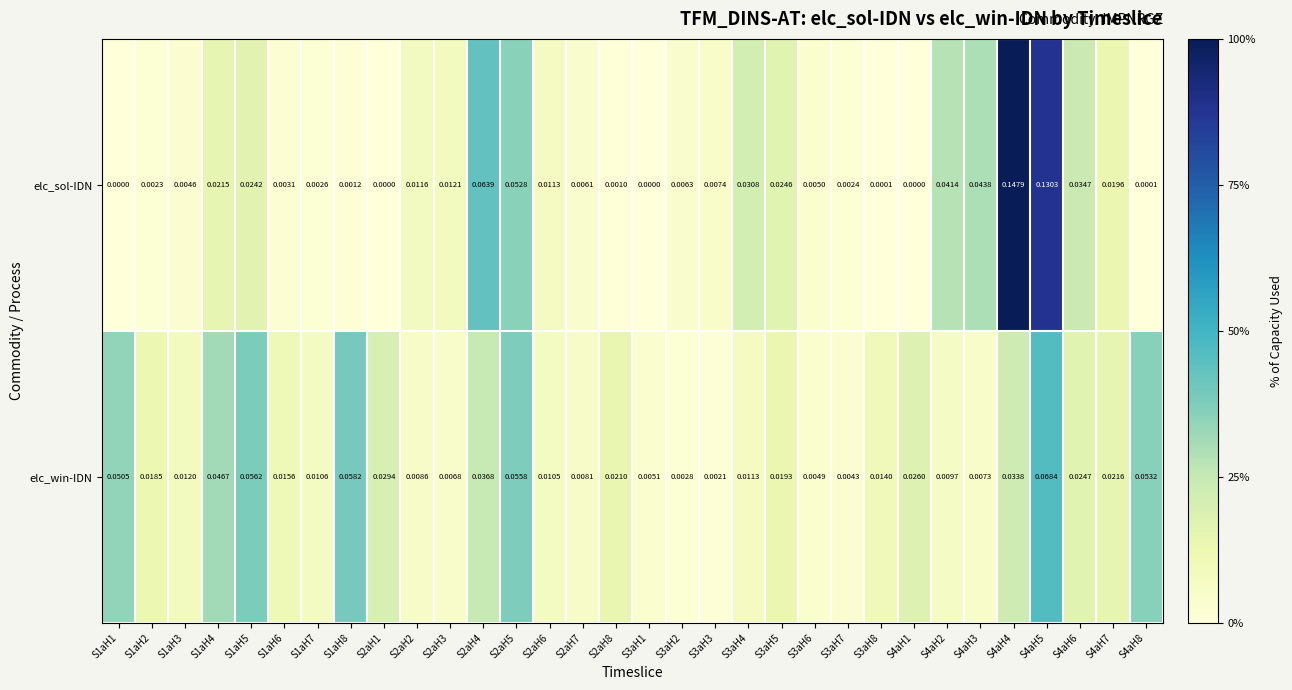

Which series has the largest total across all categories?

elc_win-IDN